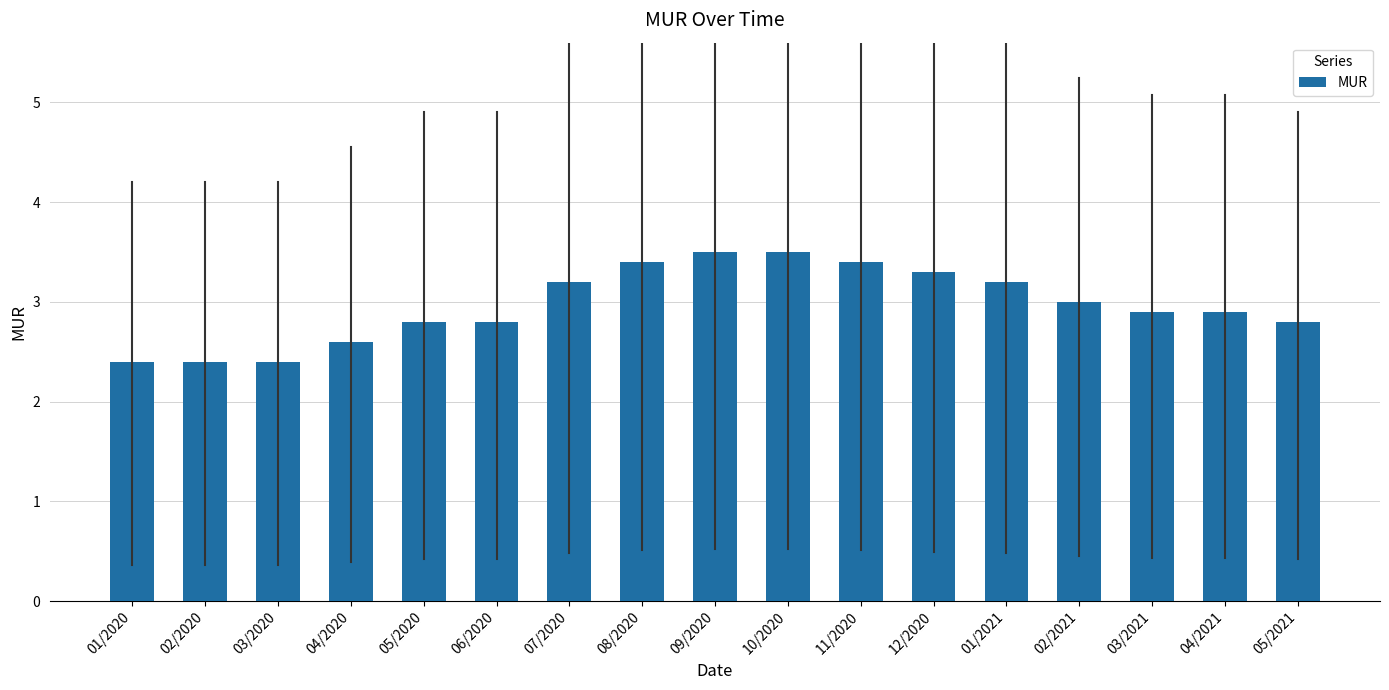

What is the label of the 10th bar from the right?

08/2020